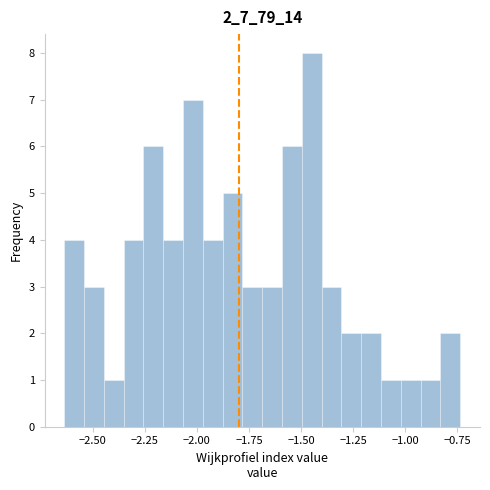

Read against the x-axis, roughly where is the centre of the tallest bar?

-1.45